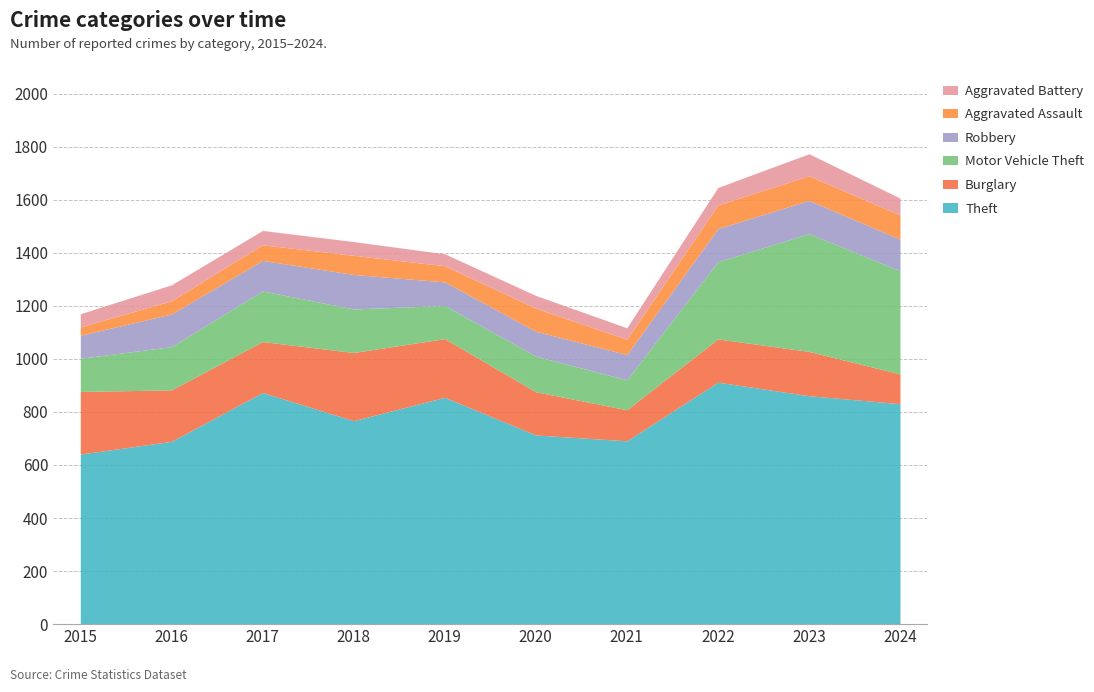

What is the minimum value for Robbery?

87